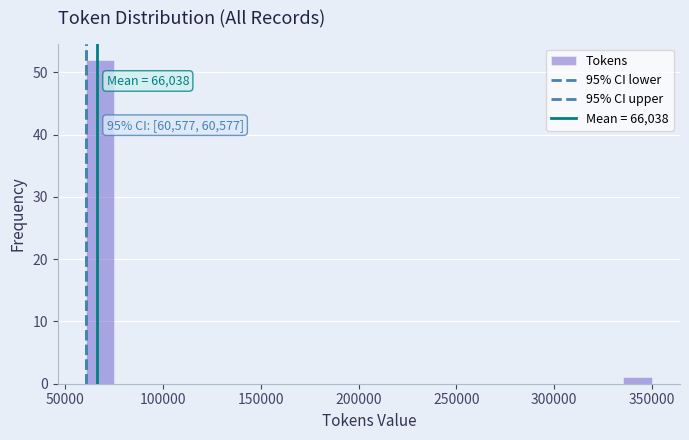

Read against the x-axis, roughly where is the centre of the tallest bar?

70000